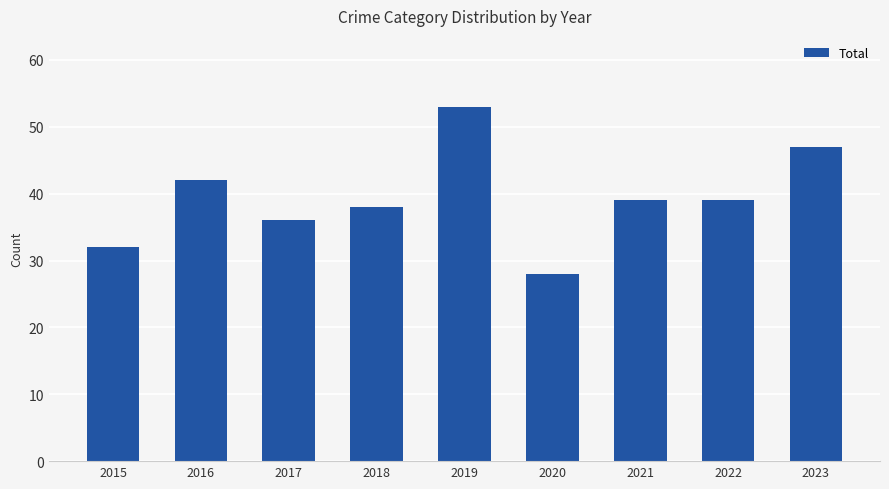

Count the number of categories in the chart.

9